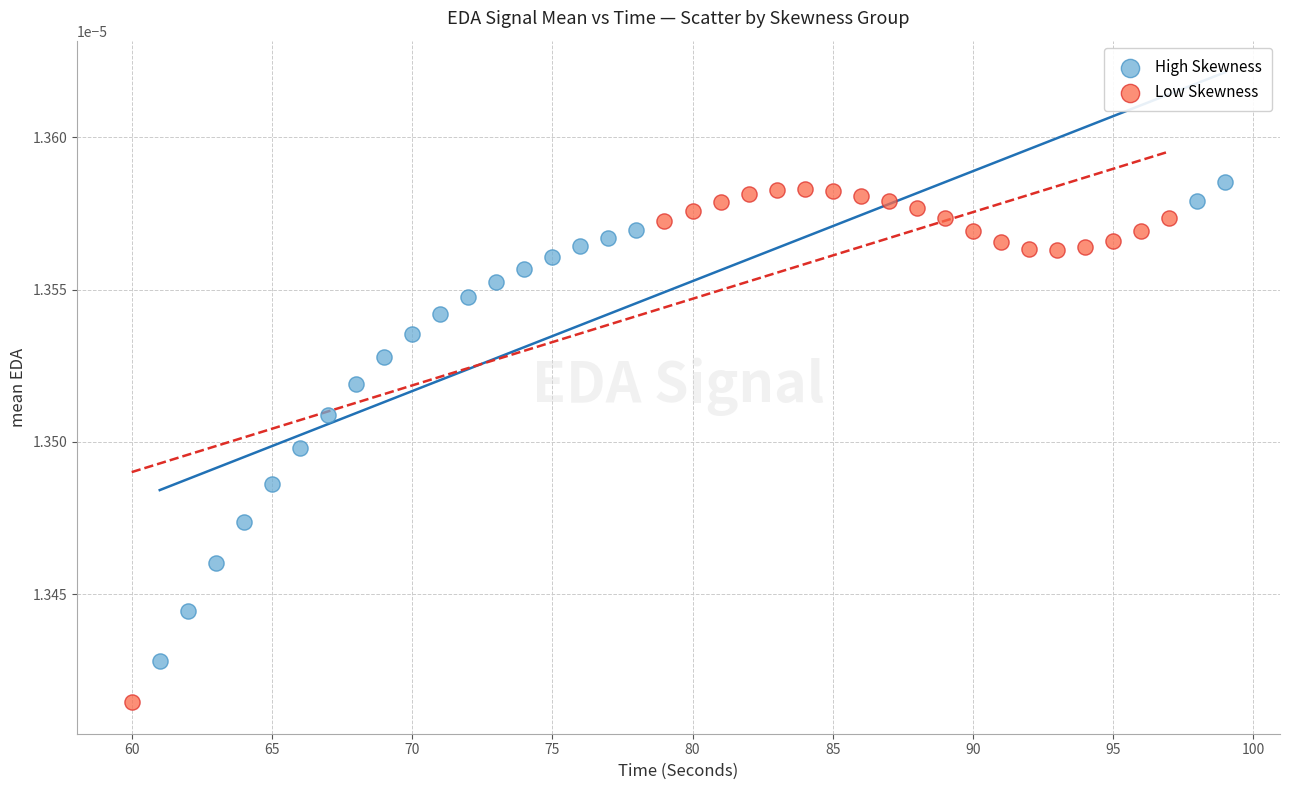

Which series contains the lowest Y value?

Low Skewness